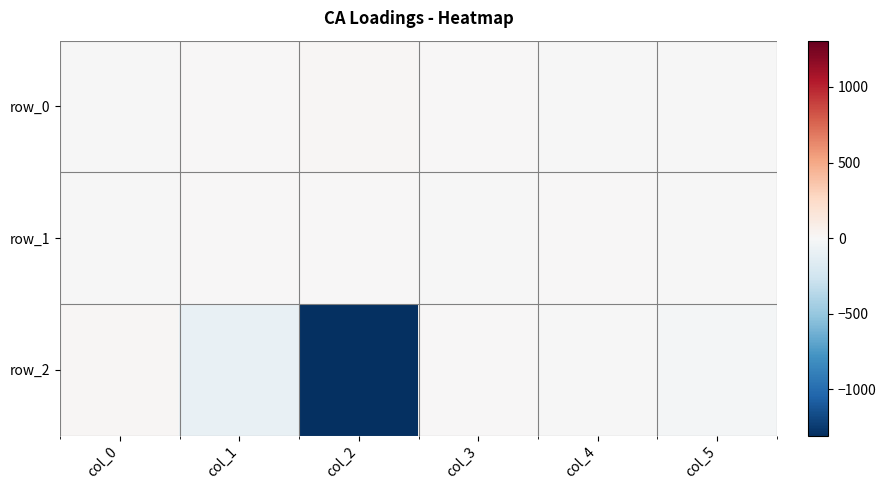

Reading left to right, extract all data points from this chart.

row_0: col_0=-1.9	col_1=1.5	col_2=19.9	col_3=4.2	col_4=-6.0	col_5=-0.3
row_1: col_0=-1.9	col_1=1.1	col_2=8.2	col_3=-1.5	col_4=2.0	col_5=-3.9
row_2: col_0=19.5	col_1=-101.6	col_2=-1305.3	col_3=2.2	col_4=-4.7	col_5=-26.0